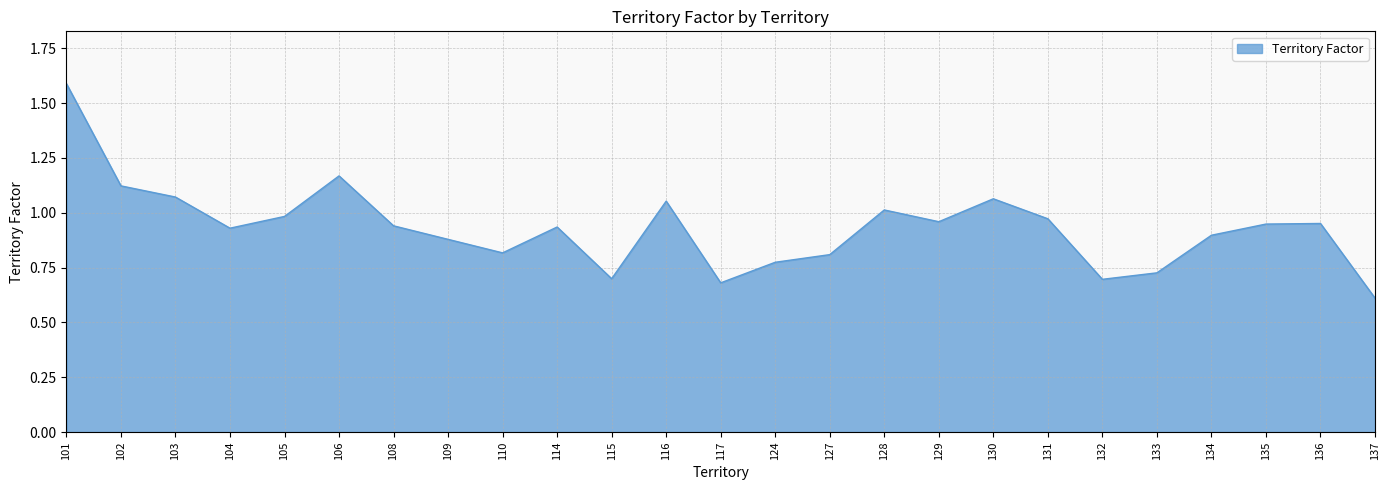

Approximately how many times larger is the value at 137 compared to 103?

0.6